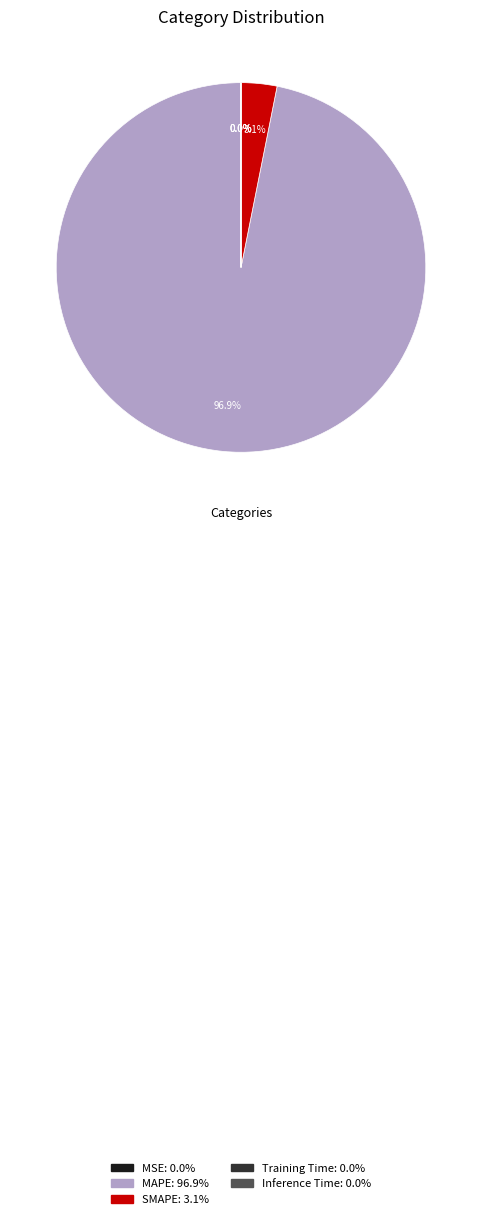

Combined, do SMAPE and MAPE account for over 50%?

Yes